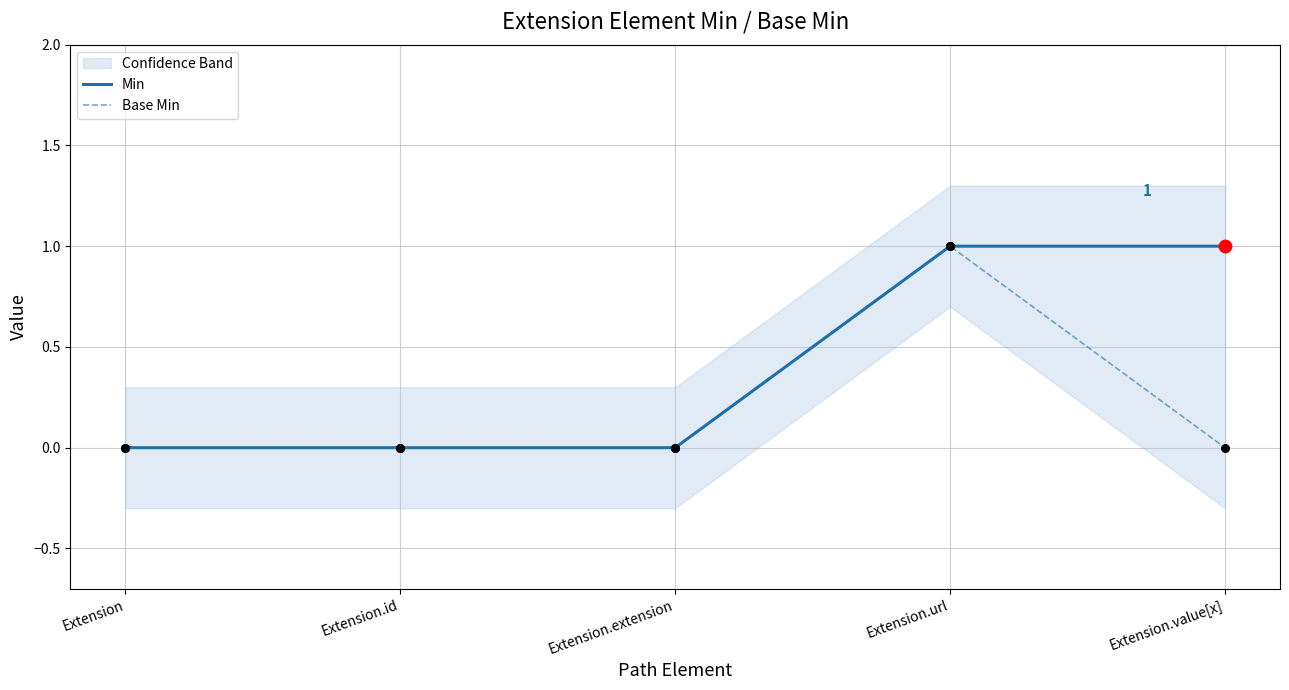

At how many categories does at least one series exceed 0?

2